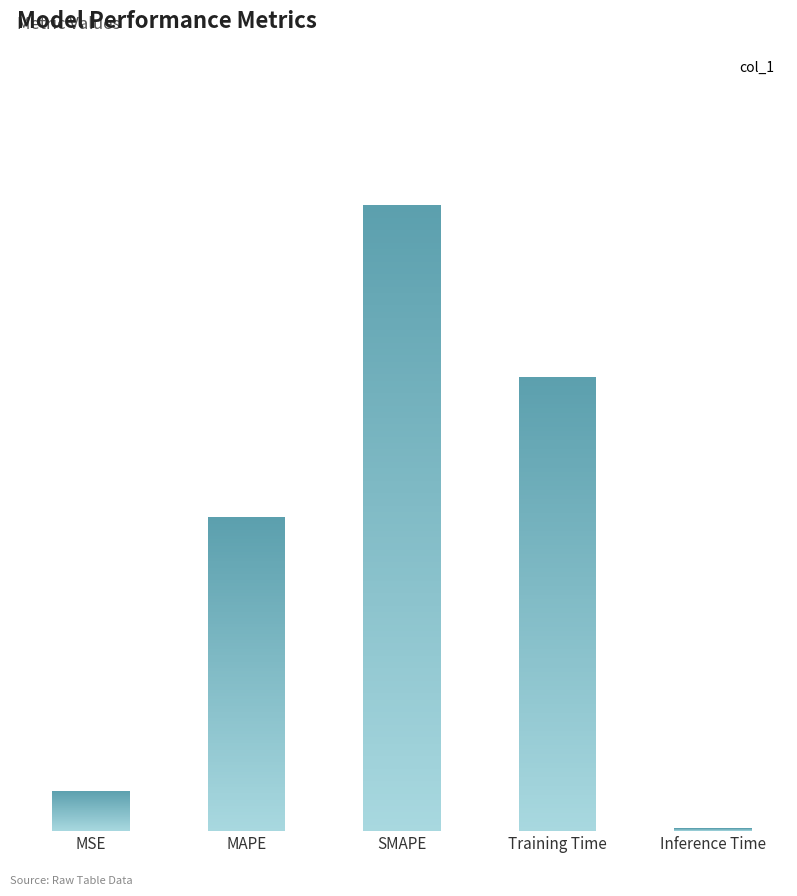

The value at SMAPE is 2.0. True or false?

True